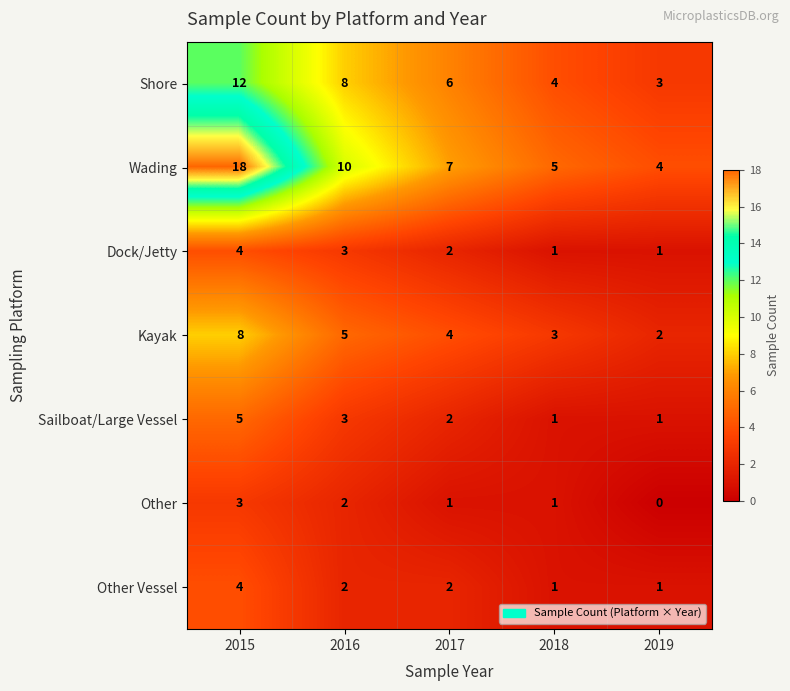

At how many categories does at least one series exceed 15?

1